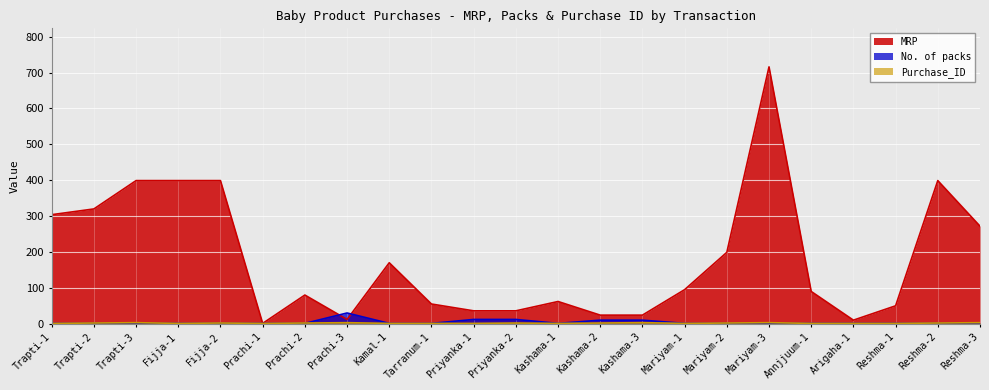

How many lines are shown in the chart?

3